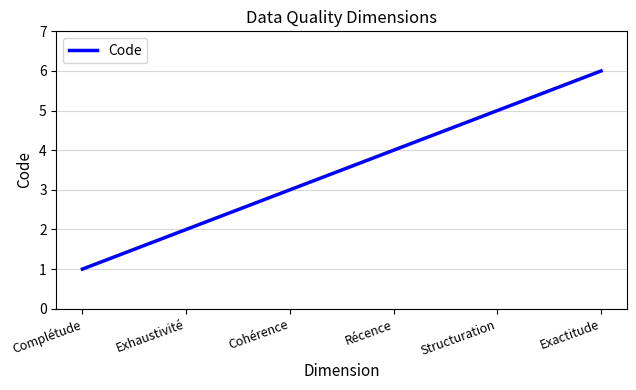

The value at Exhaustivité is 0. True or false?

False